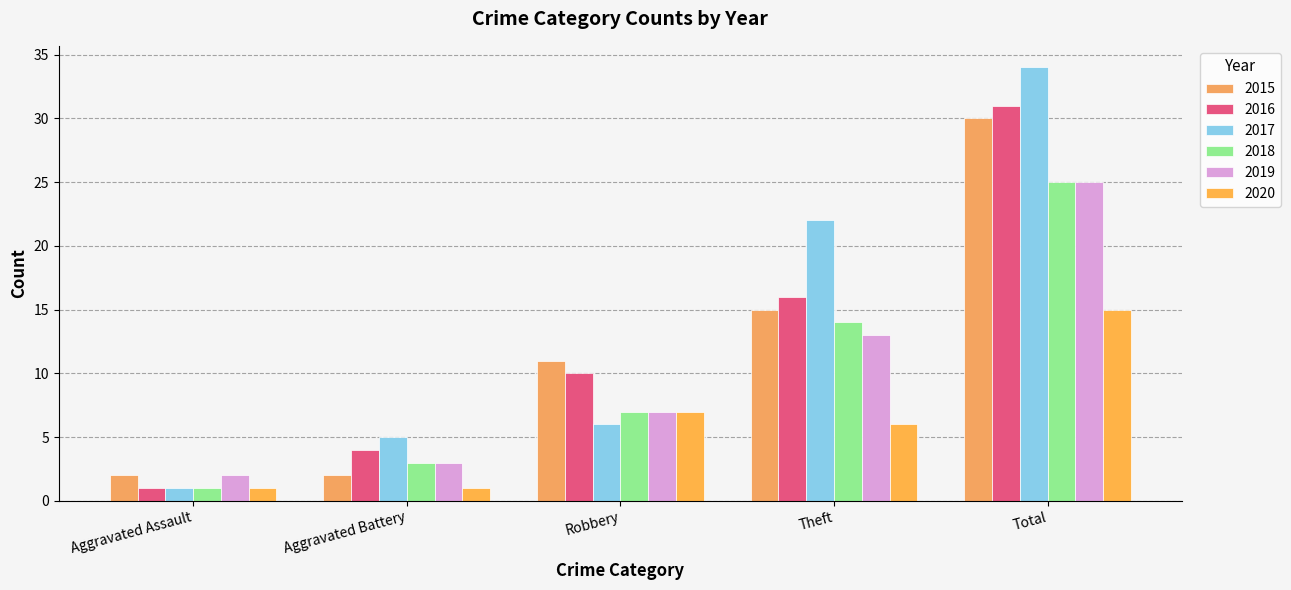

What is the value of the 2019 bar at the 2nd from the left?

3